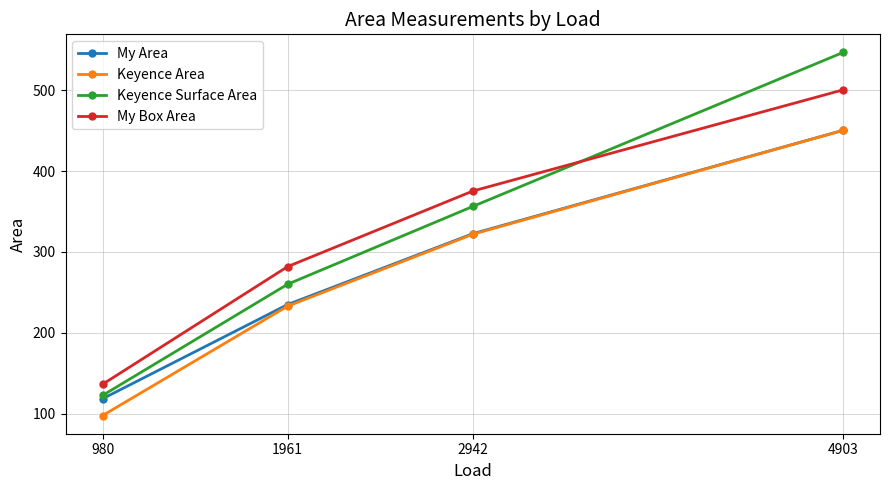

The value of Keyence Surface Area at 980 is 122.4. True or false?

True